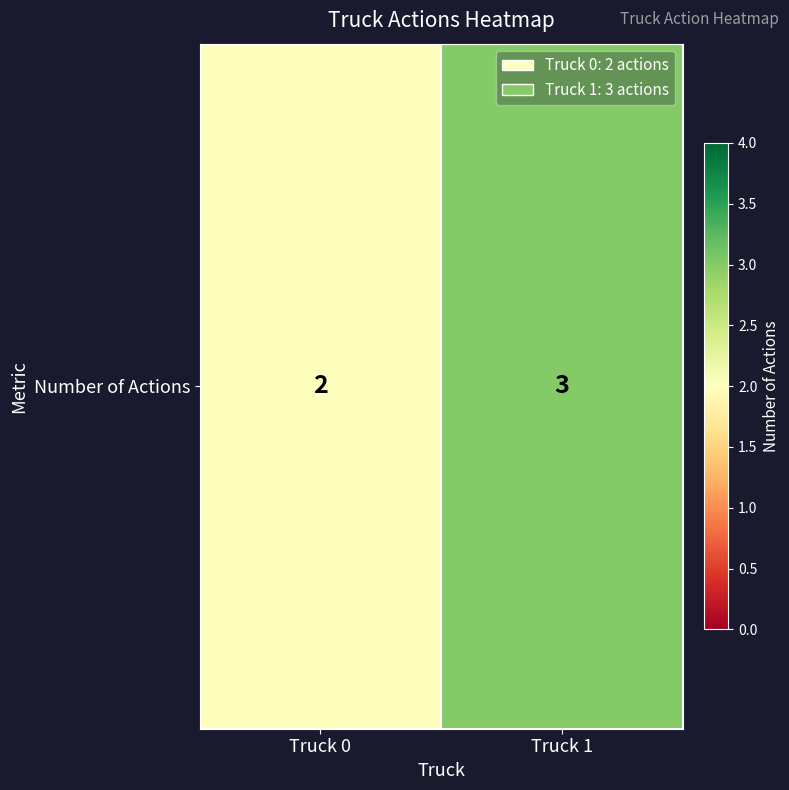

What is the change in value from Truck 0 to Truck 1?

+1